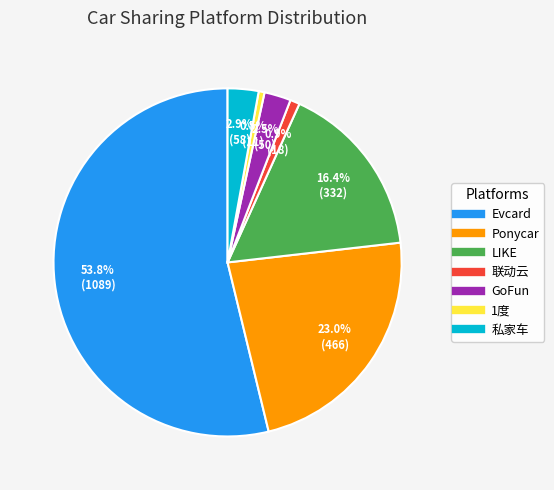

To the nearest percent, what portion does Ponycar represent?

23%